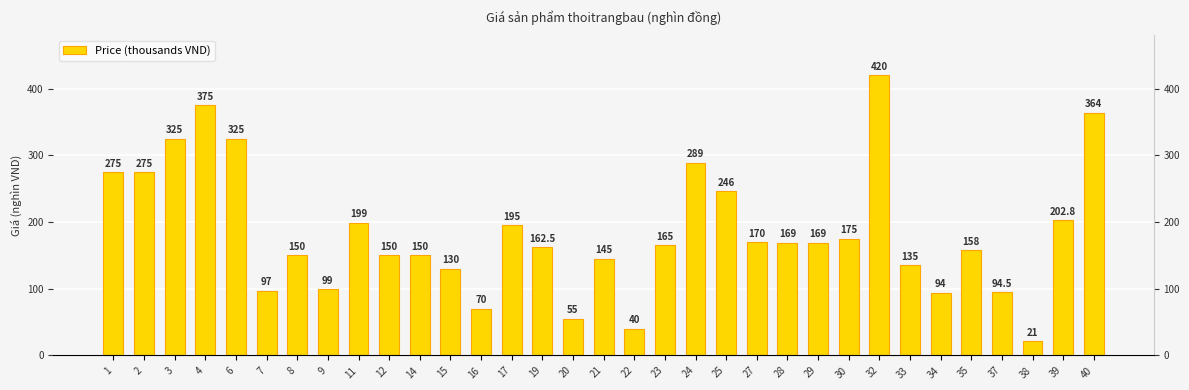

What is the value of the 16th bar from the left?

55.0